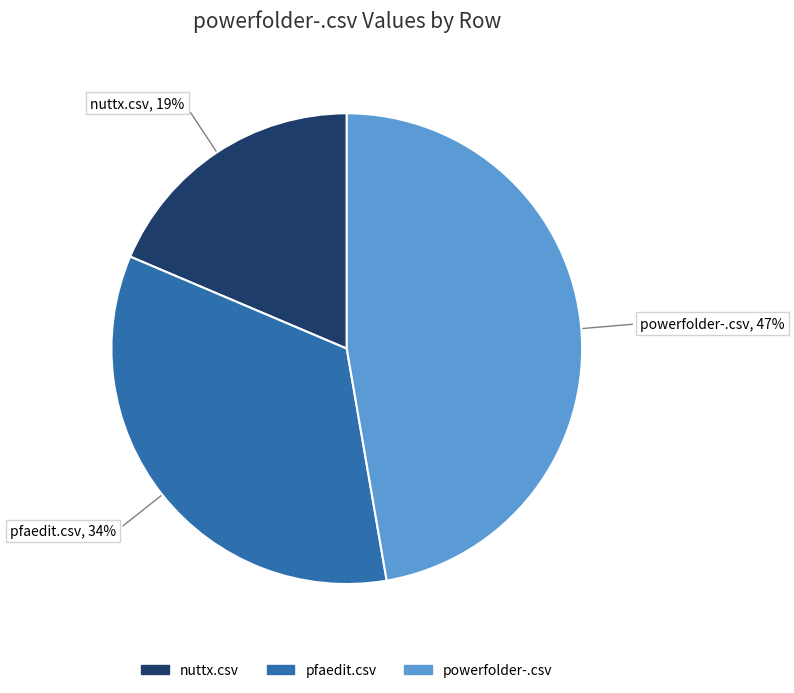

To the nearest percent, what is the combined percentage of pfaedit.csv and nuttx.csv?

53%